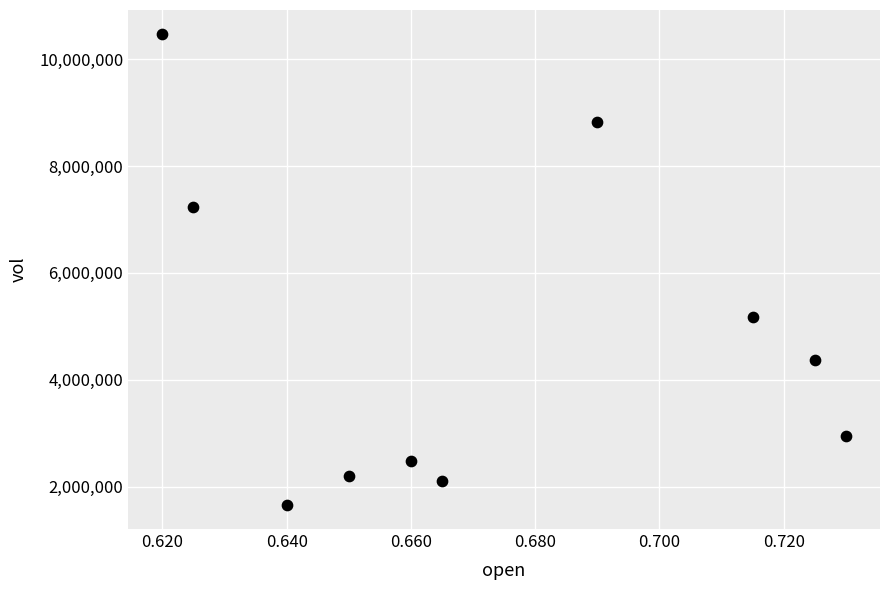

What Y value in the scatter plot is closest to 6063950?

5168400